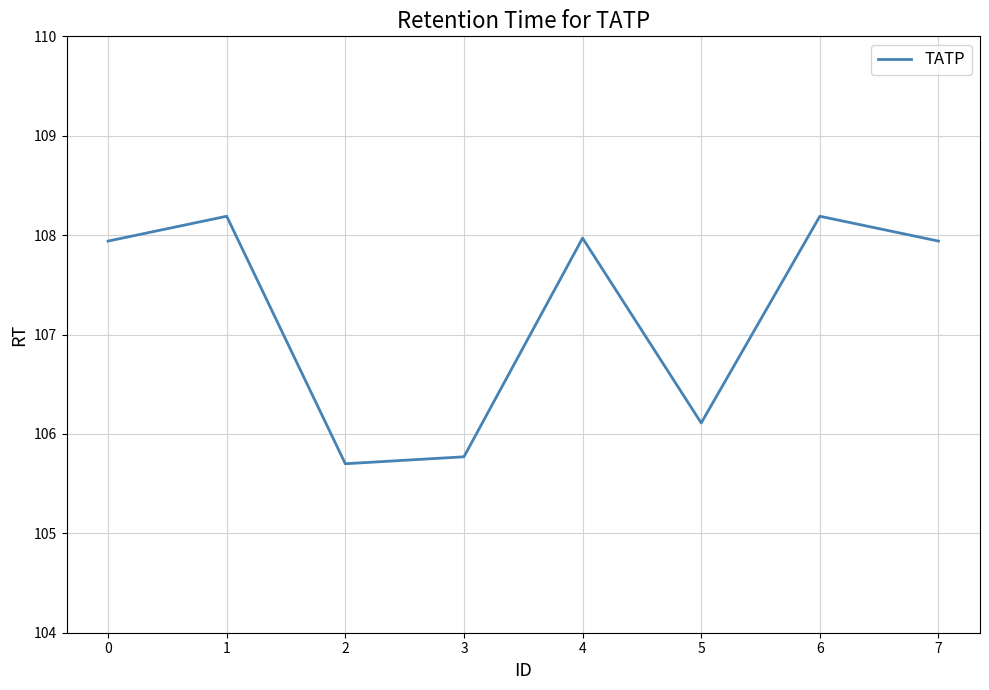

What is the difference between the values at 3 and 5?

0.3